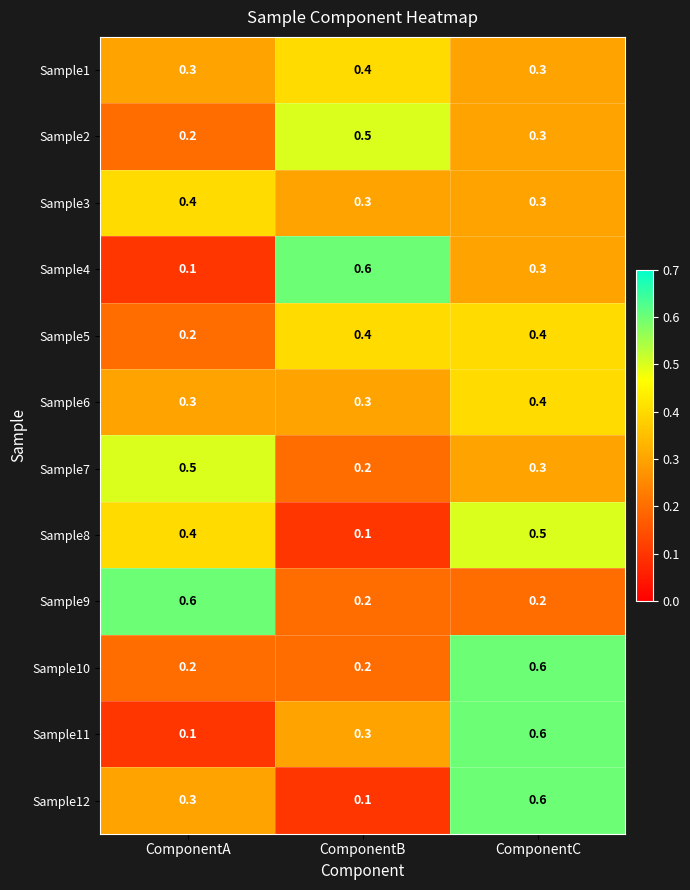

Is it true that Sample9 equals 0.2 at ComponentC?

True